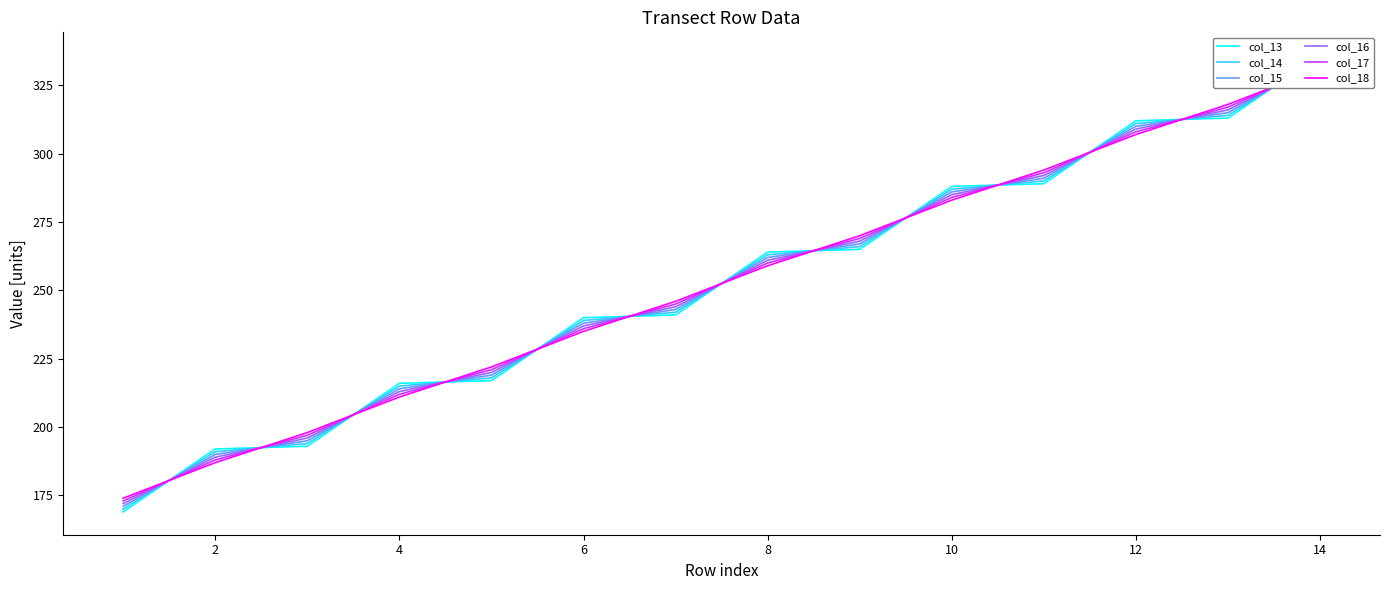

True or false: col_16 has more than 0 points higher than both neighbors.

False